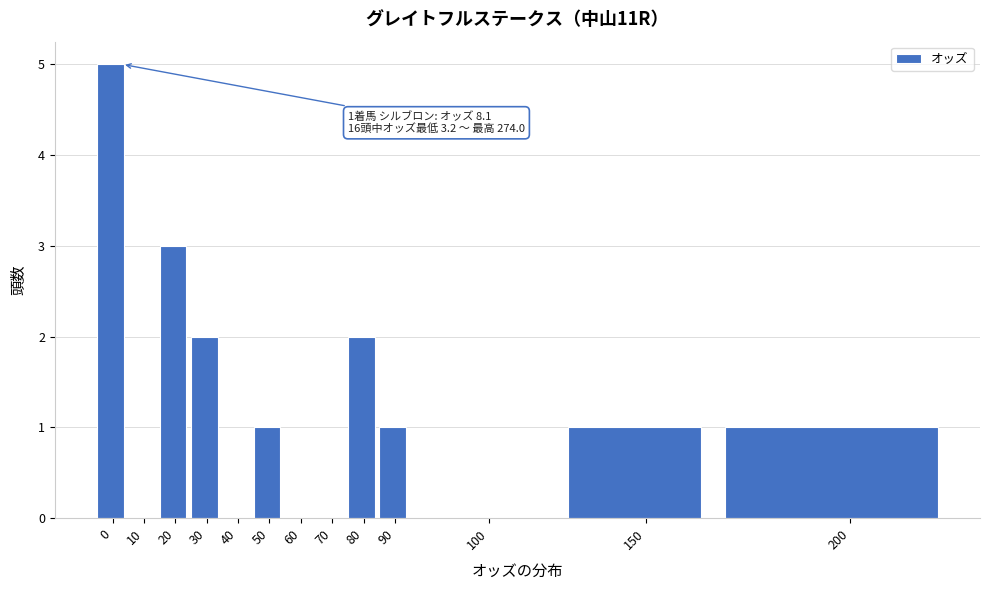

Reading left to right, extract all data points from this chart.

0=5	10=0	20=3	30=2	40=0	50=1	60=0	70=0	80=2	90=1	100=0	150=1	200=1